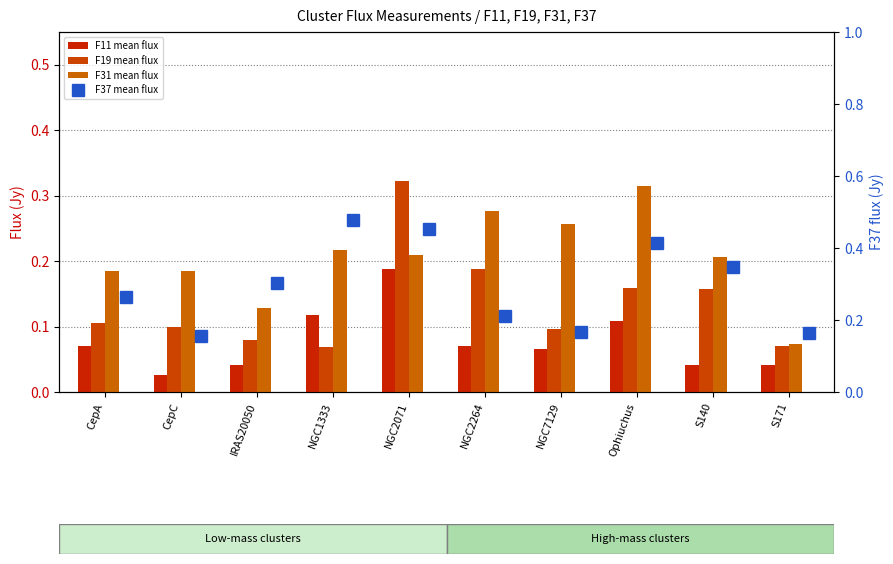

At how many categories does at least one series exceed 0?

10